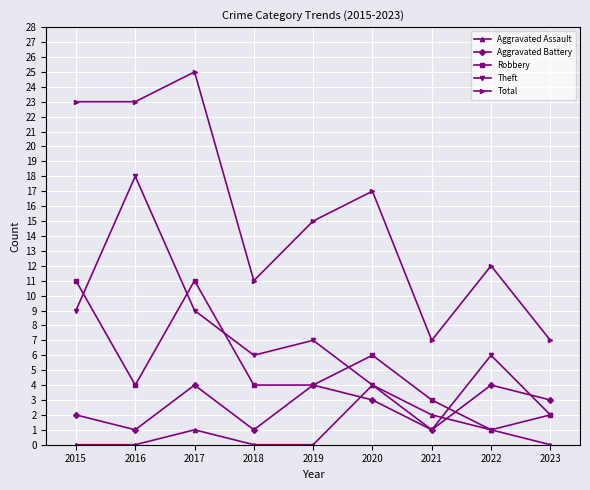

What is the average value of the Aggravated Battery series?

3